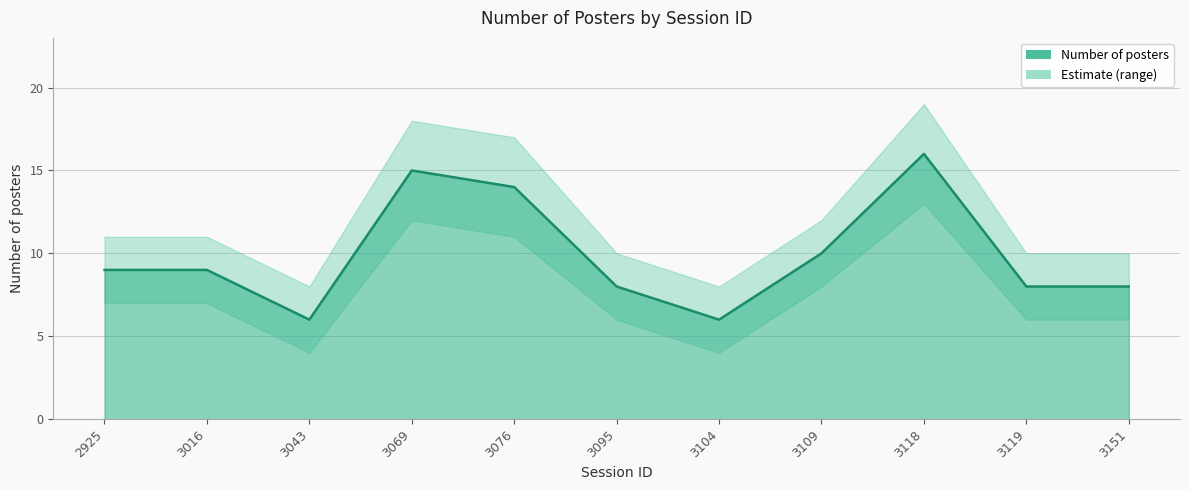

True or false: lower_bound and upper_bound intersect in this chart.

False